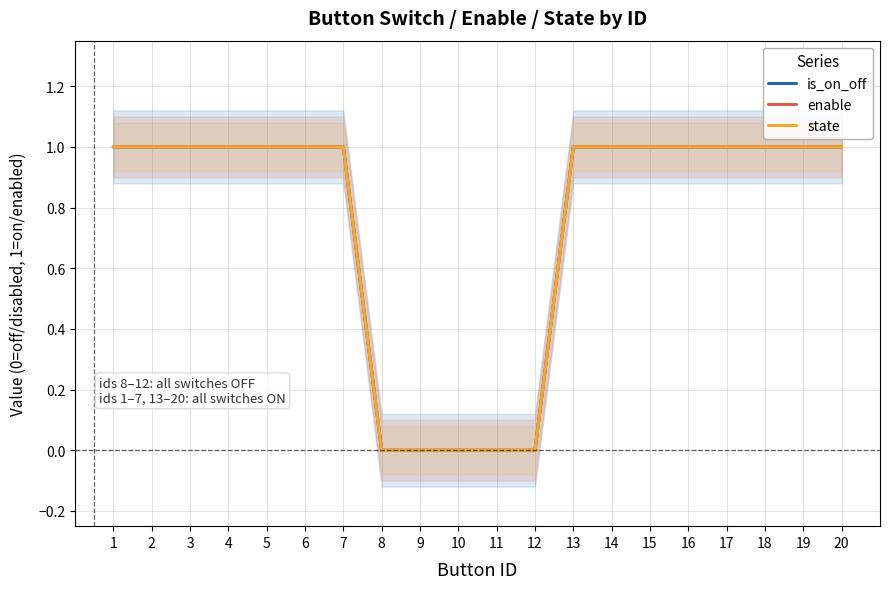

What are all the series names shown in the legend?

is_on_off, enable, state